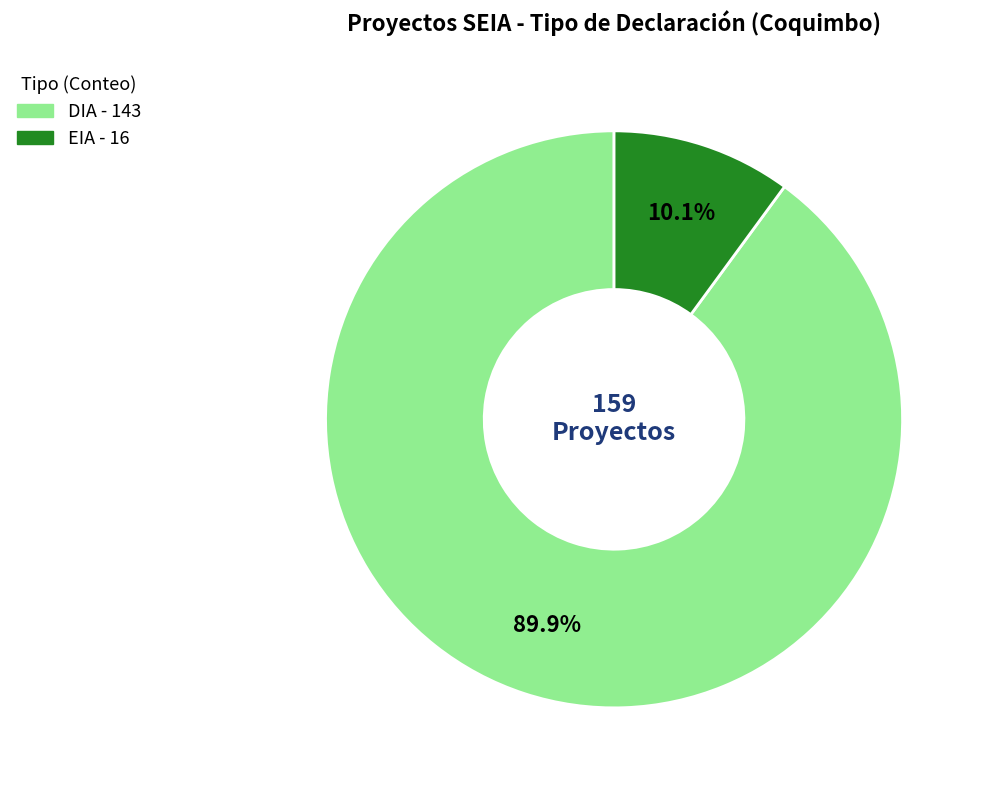

Count the number of slices in the pie.

2